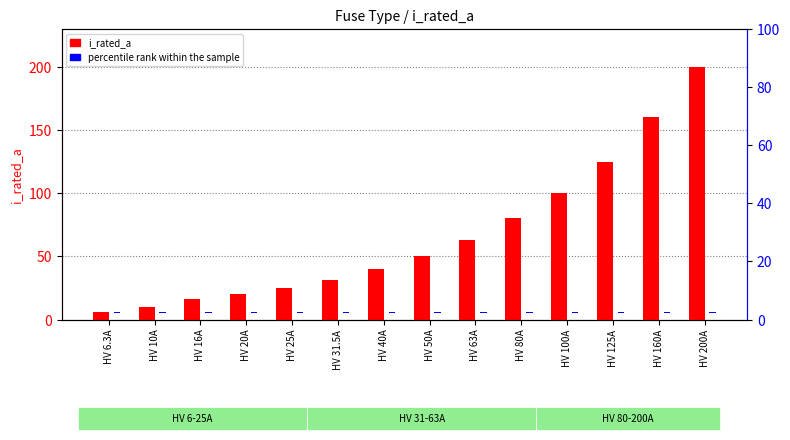

At how many categories does at least one series exceed 32?

8